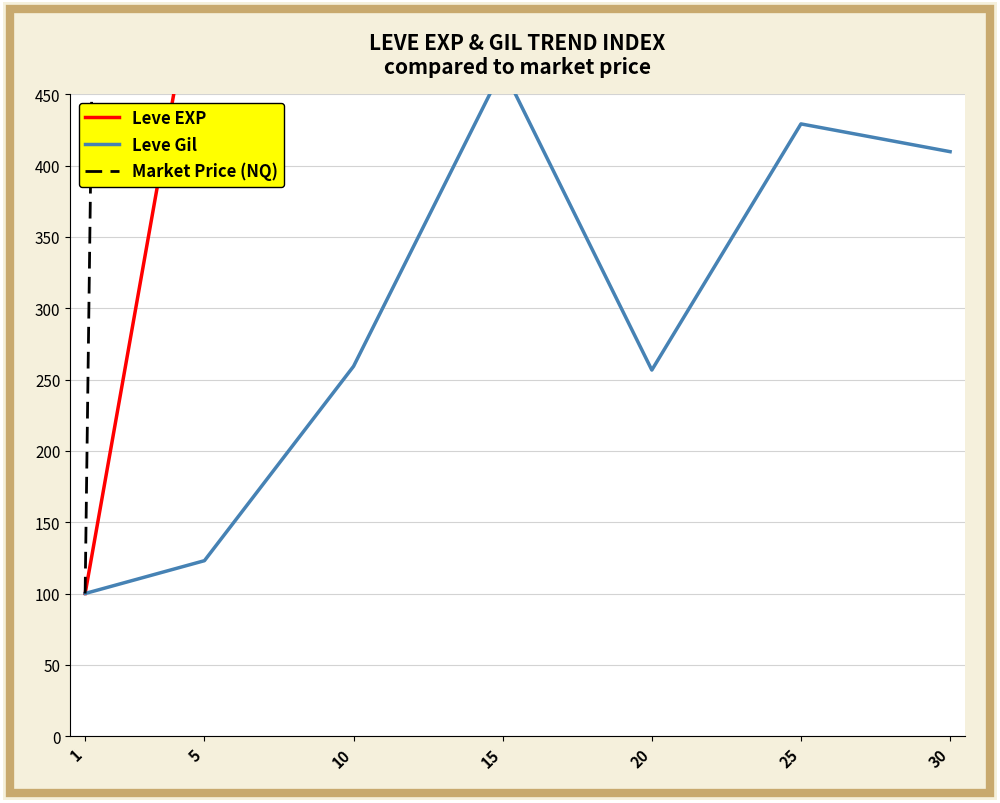

Reading right to left, list all the values displayed in this chart.

Leve EXP: 30=10750.8	25=5776.2	20=3428.6	15=3934.9	10=1585.7	5=571.4	1=100.0
Leve Gil: 30=409.7	25=429.2	20=256.6	15=468.1	10=259.3	5=123.0	1=100.0
Market Price (NQ): 30=43483.9	25=7703.2	20=806.5	15=16129.0	10=8874.2	5=6451.6	1=100.0